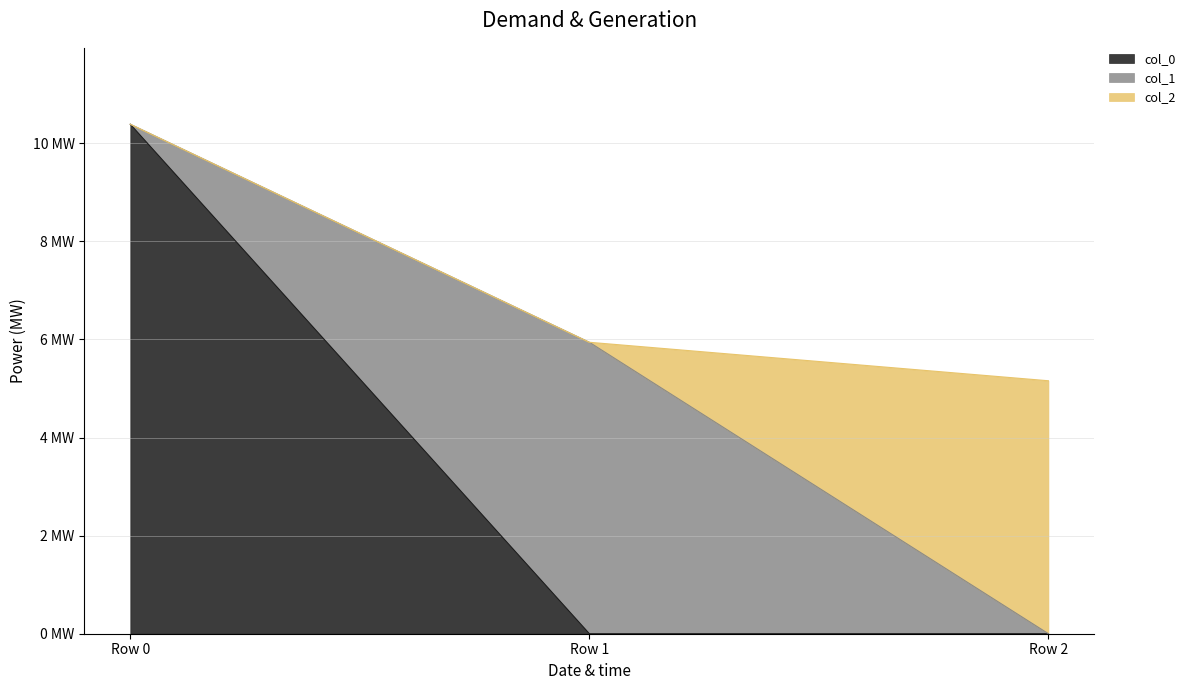

What is the total value across all series at Row 2?

5.2